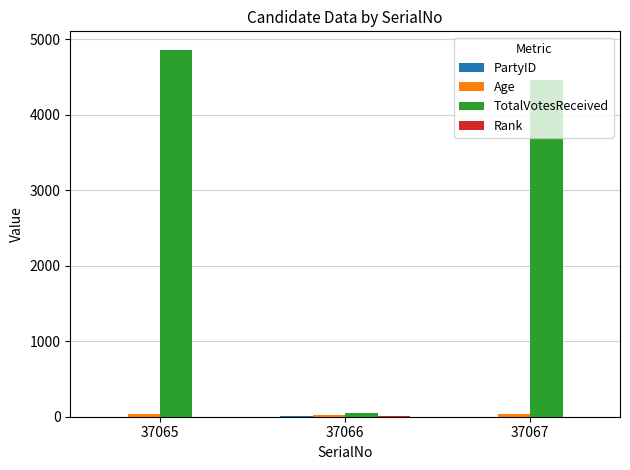

Which series has the largest total across all categories?

TotalVotesReceived